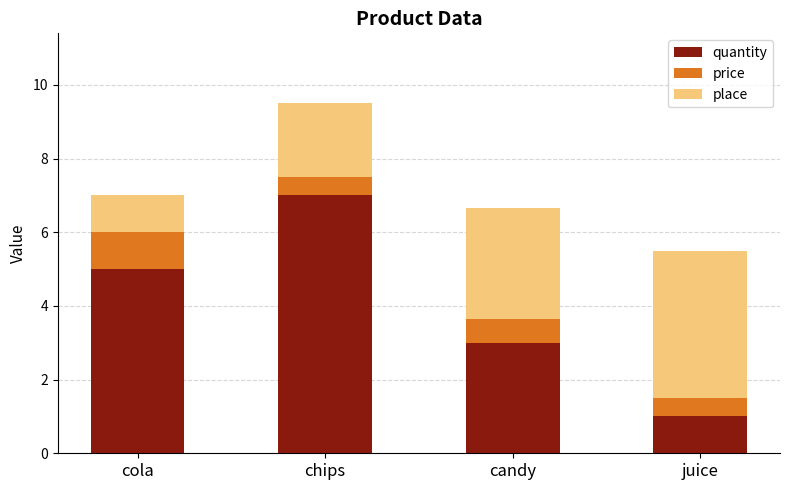

What is the difference between the second highest and minimum values in the quantity series?

4.0